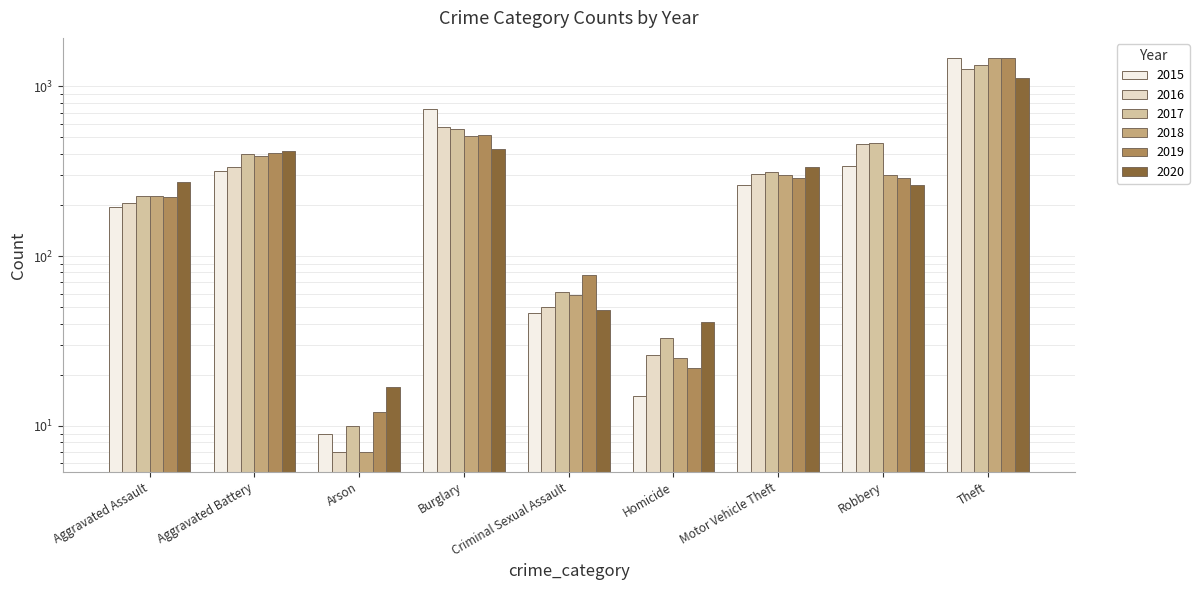

Which series has the largest total across all categories?

2017